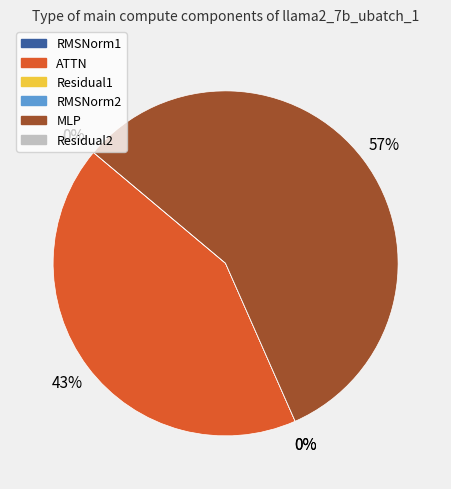

How many segments does this pie chart have?

6